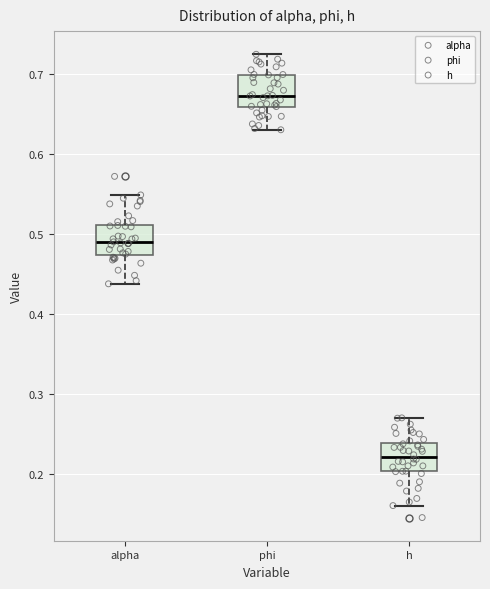

Reading left to right, transcribe this box plot: for each box, give where its median line is, the range the box spans, and where its two whiskers end, as read against the y-axis. The values are not printed on the chart, so give them approximately, as read against the axis.

alpha: median 0.49, box 0.47 to 0.51, whiskers 0.44 to 0.55
phi: median 0.67, box 0.66 to 0.70, whiskers 0.63 to 0.72
h: median 0.22, box 0.20 to 0.24, whiskers 0.16 to 0.27